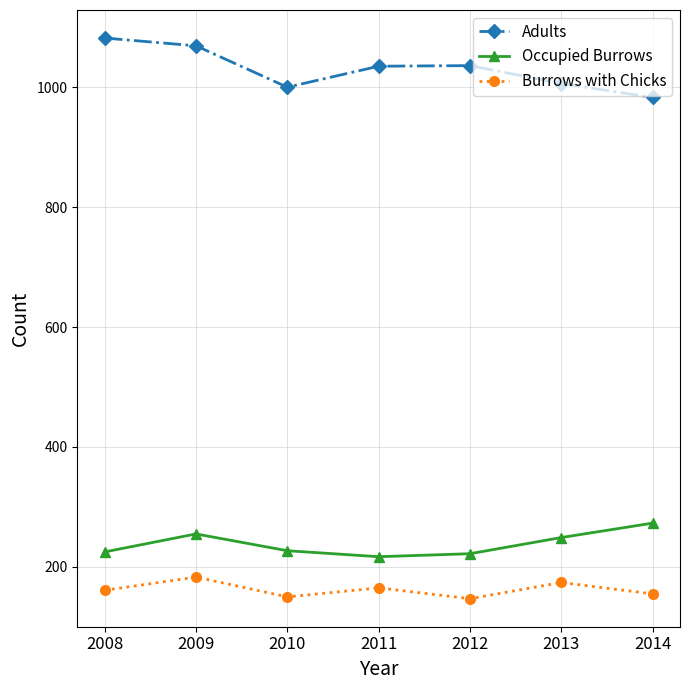

True or false: Occupied Burrows has more than 0 interior local peaks.

True